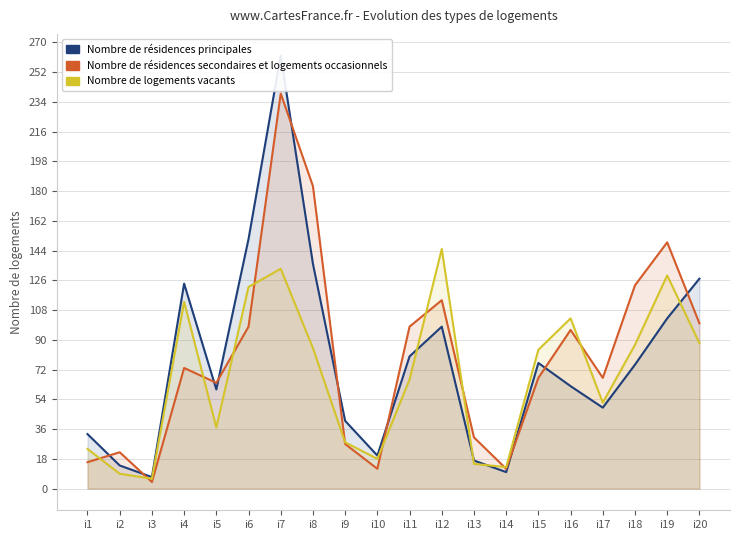

List the series in order of their peak value, lowest first.

Nombre de logements vacants, Nombre de résidences secondaires et logements occasionnels, Nombre de résidences principales